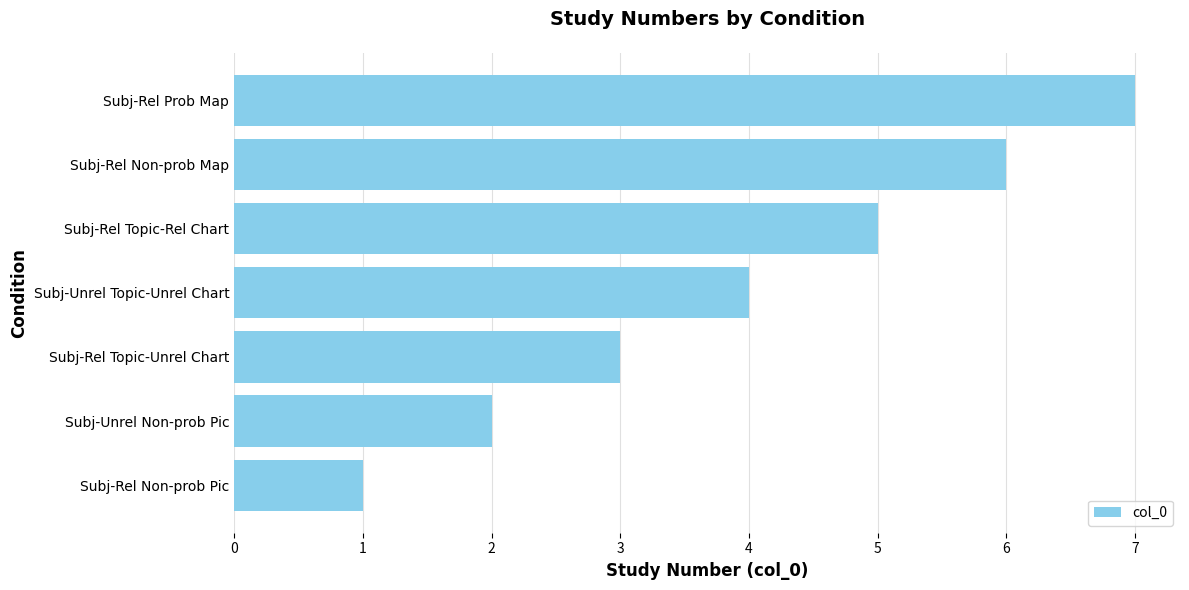

The chart shows a value of 7 at Subj-Rel Prob Map. True or false?

True